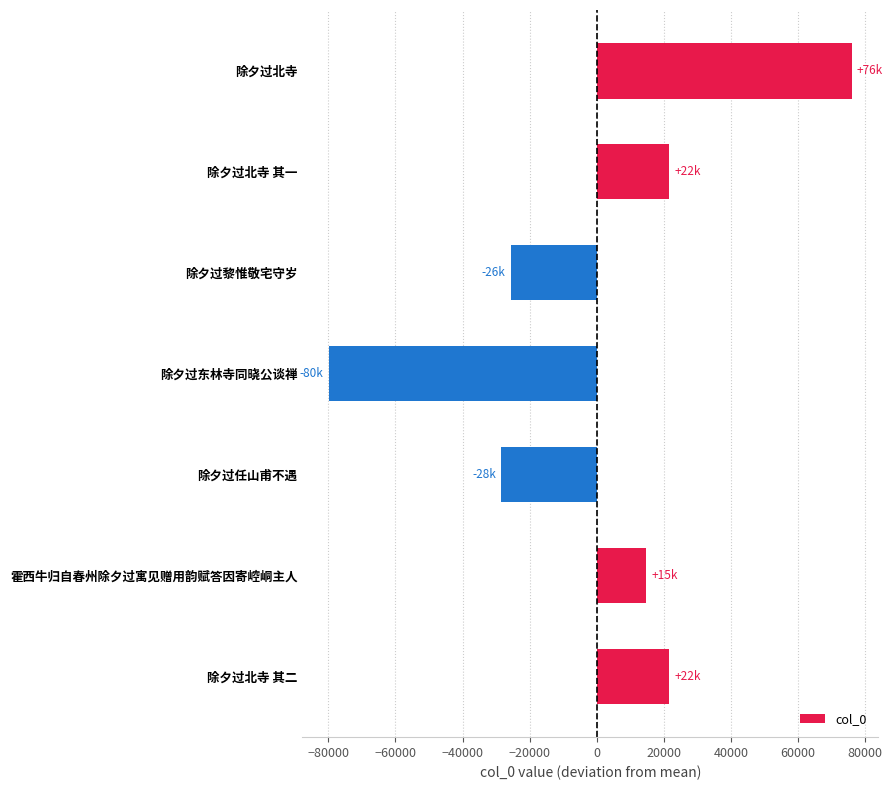

What is the greatest value displayed?

76020.3